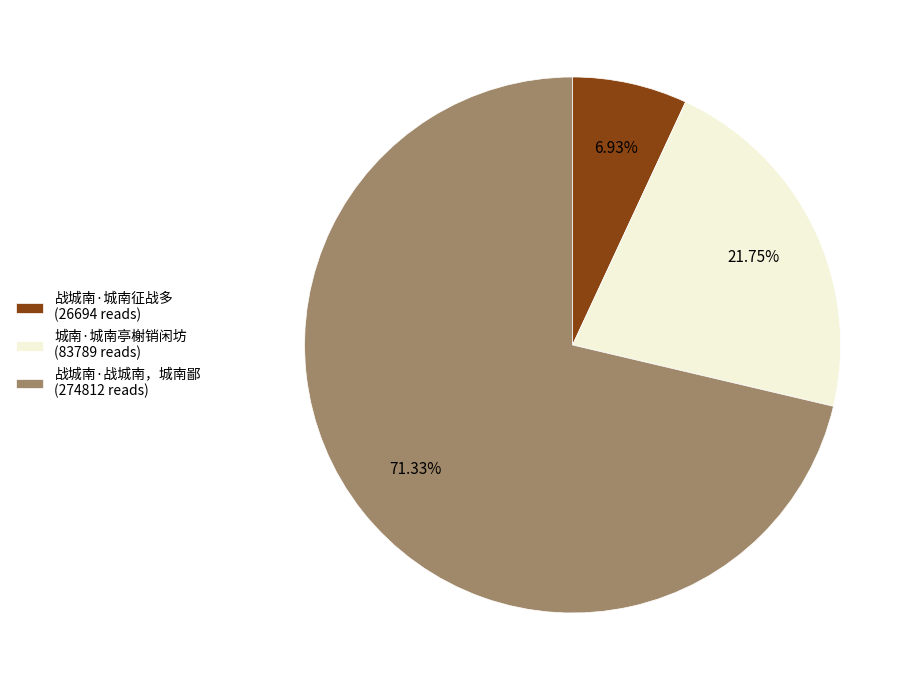

Rank the categories by value from lowest to highest.

战城南·城南征战多, 城南·城南亭榭销闲坊, 战城南·战城南，城南鄙